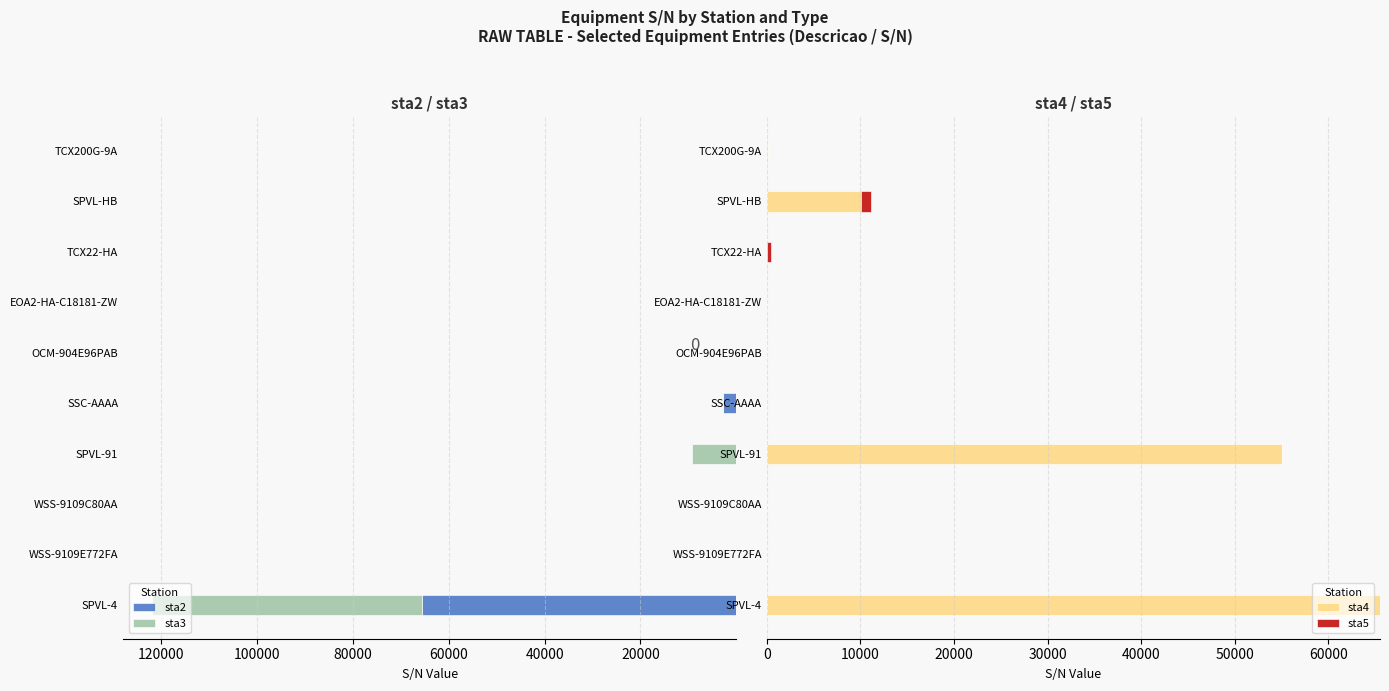

The value of sta2 at SPVL-HB is 24513. True or false?

False